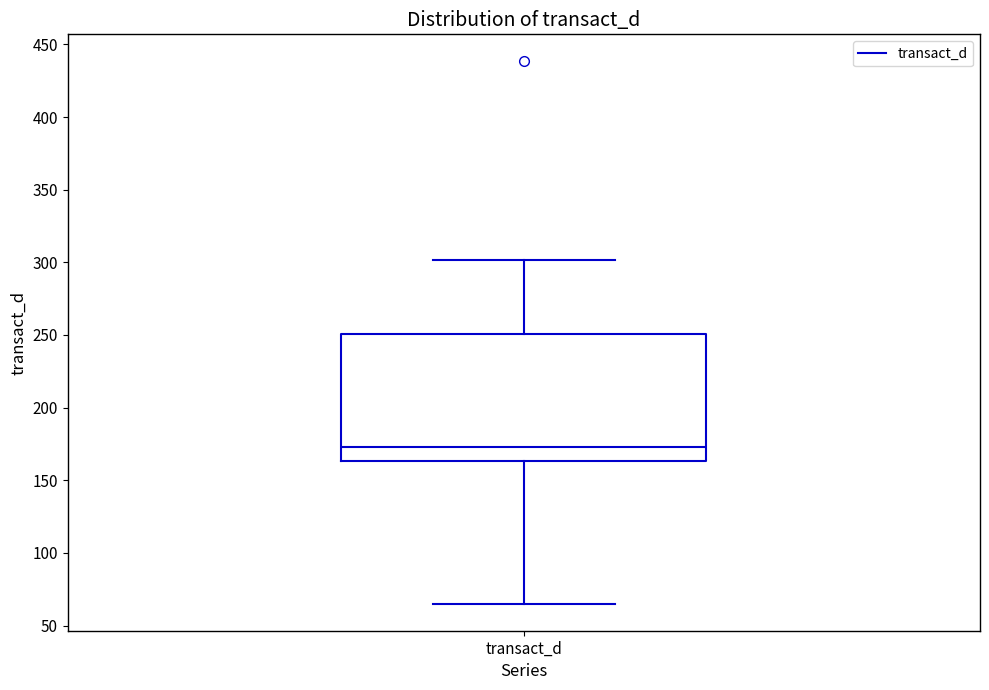

Read this box plot against the y-axis: the position of the median line, the range covered by the box, and the ends of both whiskers. The values are not printed on the chart, so give them approximately, as read against the axis.

median 175, box 165 to 250, whiskers 65 to 300